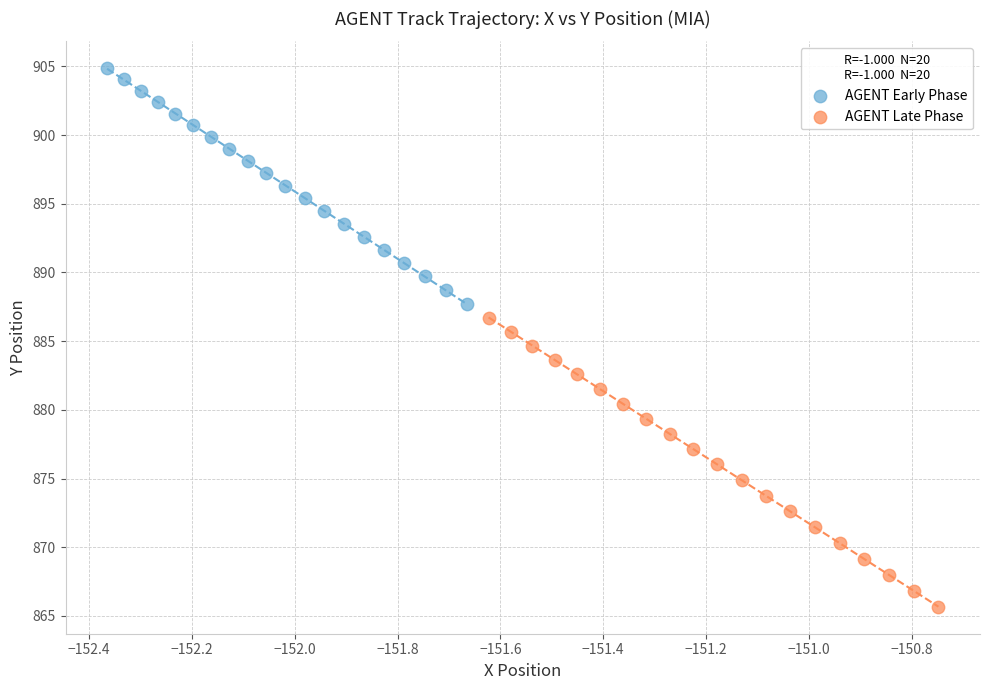

Which series reaches the minimum Y coordinate?

AGENT Late Phase